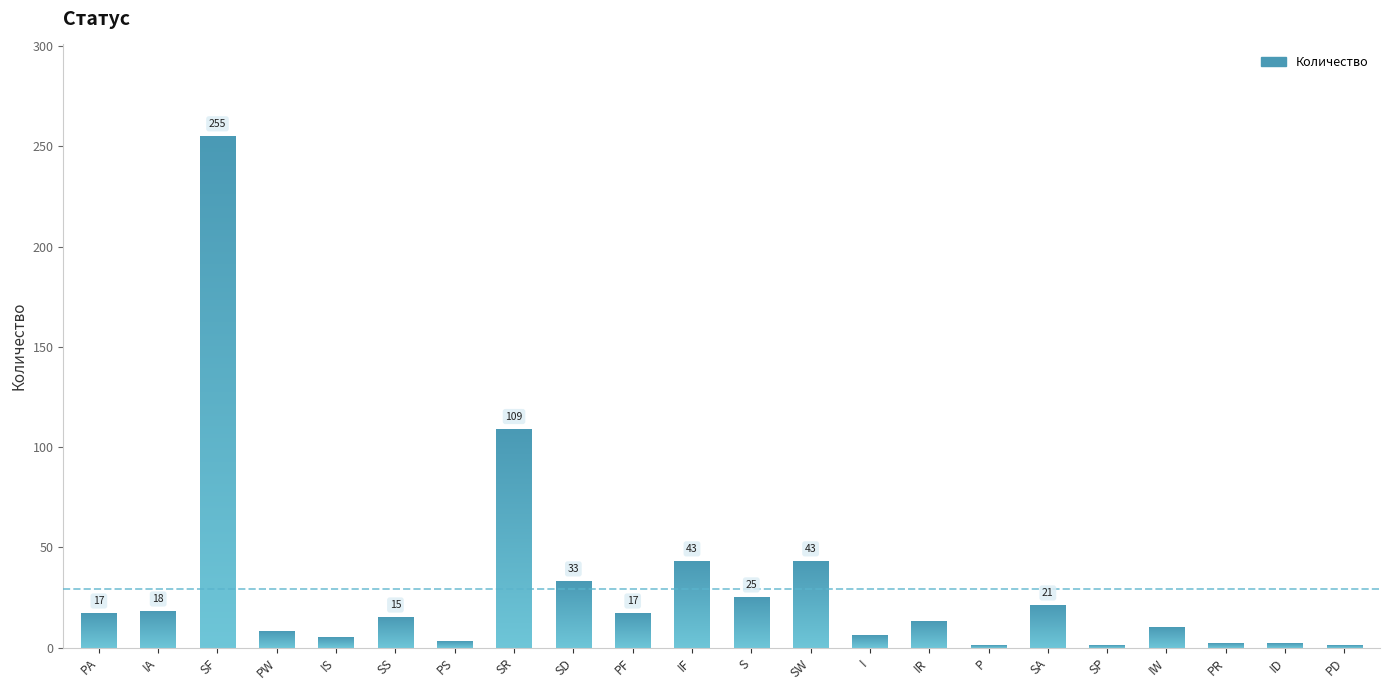

Reading right to left, transcribe all the data shown in this chart.

PD=1	ID=2	PR=2	IW=10	SP=1	SA=21	P=1	IR=13	I=6	SW=43	S=25	IF=43	PF=17	SD=33	SR=109	PS=3	SS=15	IS=5	PW=8	SF=255	IA=18	PA=17